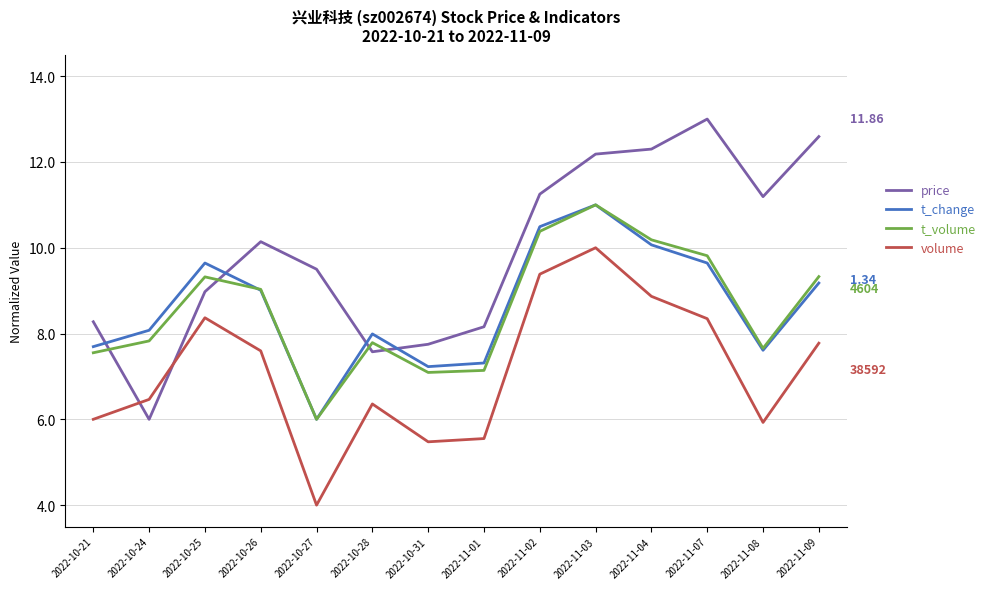

At which category is the sum across all series the highest?

2022-11-03